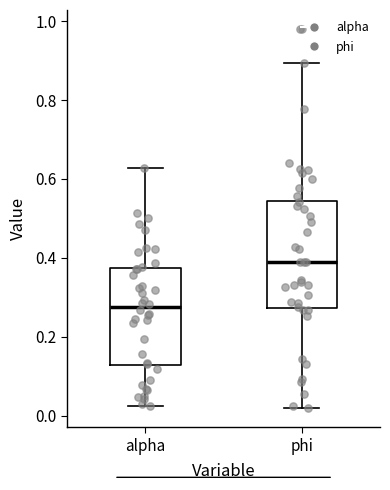

Where does the median line of the box for alpha sit on the y-axis? The values are not printed on the chart, so give them approximately, as read against the axis.

0.28